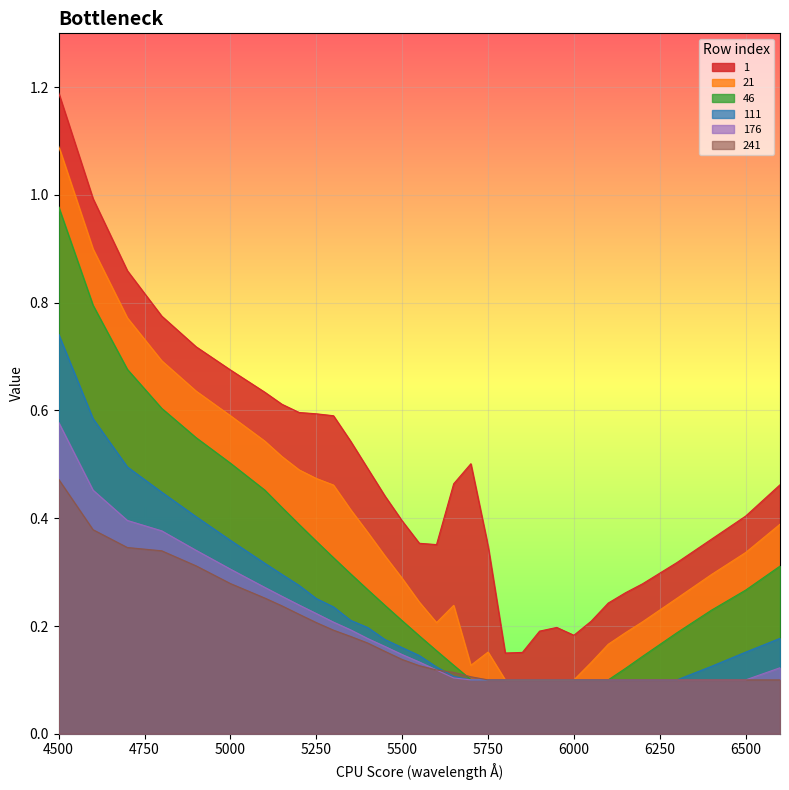

Reading left to right, transcribe all the data shown in this chart.

1: 1.2	1.0	0.9	0.8	0.7	0.7	0.6	0.6	0.6	0.6	0.6	0.5	0.5	0.4	0.4	0.4	0.4	0.5	0.5	0.3	0.1	0.2	0.2	0.2	0.2	0.2	0.2	0.3	0.3	0.3	0.4	0.4	0.5
21: 1.1	0.9	0.8	0.7	0.6	0.6	0.5	0.5	0.5	0.5	0.5	0.4	0.4	0.3	0.3	0.2	0.2	0.2	0.1	0.2	0.1	0.1	0.1	0.1	0.1	0.1	0.2	0.2	0.2	0.3	0.3	0.3	0.4
46: 1.0	0.8	0.7	0.6	0.5	0.5	0.5	0.4	0.4	0.4	0.3	0.3	0.3	0.2	0.2	0.2	0.2	0.1	0.1	0.1	0.1	0.1	0.1	0.1	0.1	0.1	0.1	0.1	0.1	0.2	0.2	0.3	0.3
111: 0.7	0.6	0.5	0.4	0.4	0.4	0.3	0.3	0.3	0.3	0.2	0.2	0.2	0.2	0.2	0.1	0.1	0.1	0.1	0.1	0.1	0.1	0.1	0.1	0.1	0.1	0.1	0.1	0.1	0.1	0.1	0.2	0.2
176: 0.6	0.5	0.4	0.4	0.3	0.3	0.3	0.3	0.2	0.2	0.2	0.2	0.2	0.2	0.1	0.1	0.1	0.1	0.1	0.1	0.1	0.1	0.1	0.1	0.1	0.1	0.1	0.1	0.1	0.1	0.1	0.1	0.1
241: 0.5	0.4	0.3	0.3	0.3	0.3	0.3	0.2	0.2	0.2	0.2	0.2	0.2	0.2	0.1	0.1	0.1	0.1	0.1	0.1	0.1	0.1	0.1	0.1	0.1	0.1	0.1	0.1	0.1	0.1	0.1	0.1	0.1